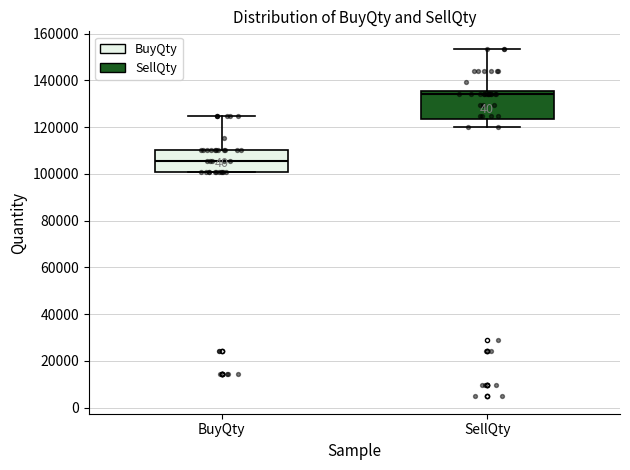

Where does the upper whisker of the box for SellQty end on the y-axis? The values are not printed on the chart, so give them approximately, as read against the axis.

154000